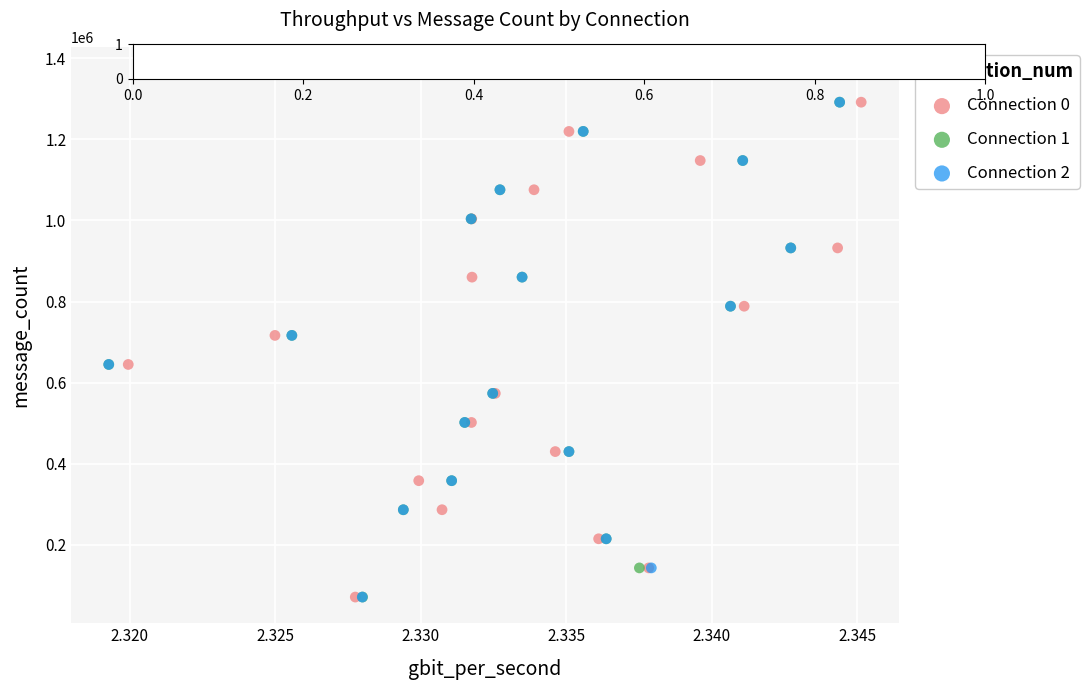

Which series has the widest spread of Y values?

Connection 2